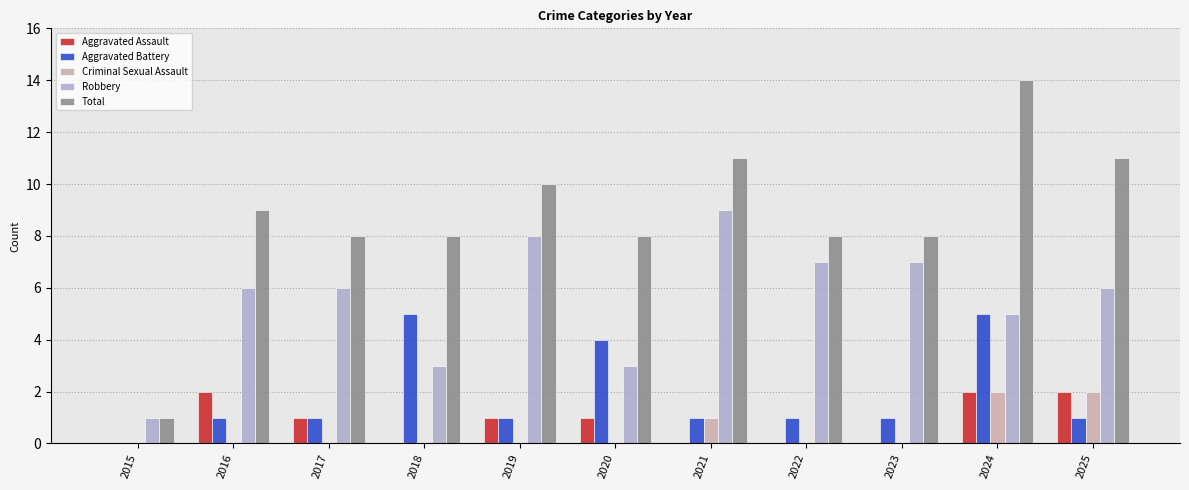

What is the sum of the Robbery values at 2021 and 2024?

14